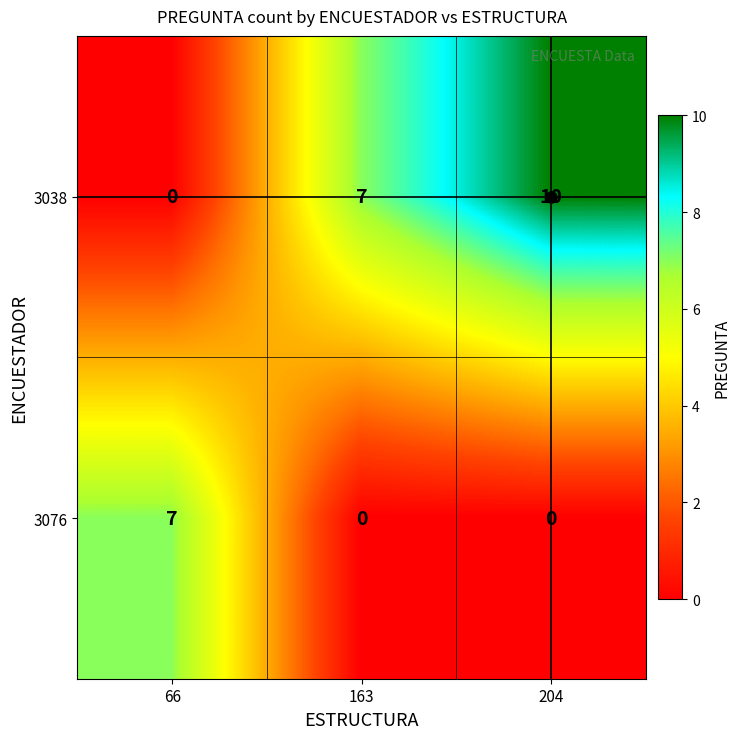

The value of 3076 at 204 is -4. True or false?

False